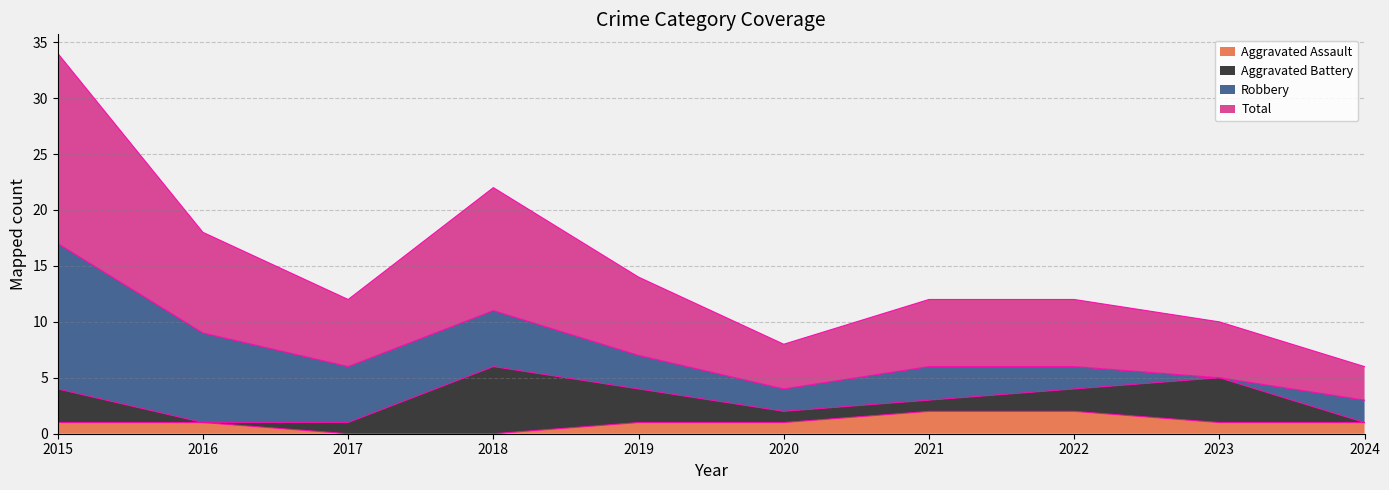

What are all the series names shown in the legend?

Aggravated Assault, Aggravated Battery, Robbery, Total